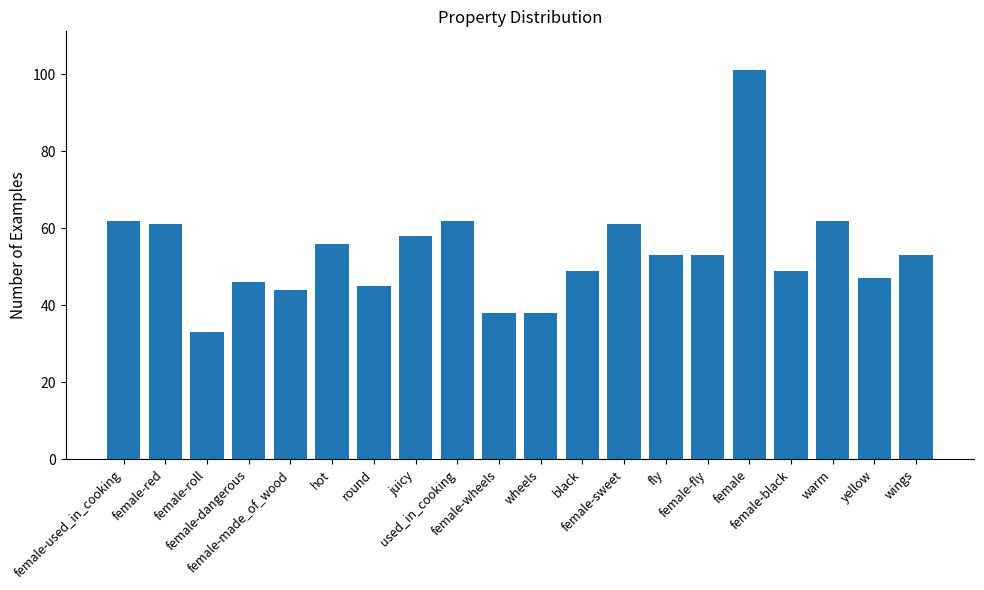

Is it true that the value at fly is 53?

True